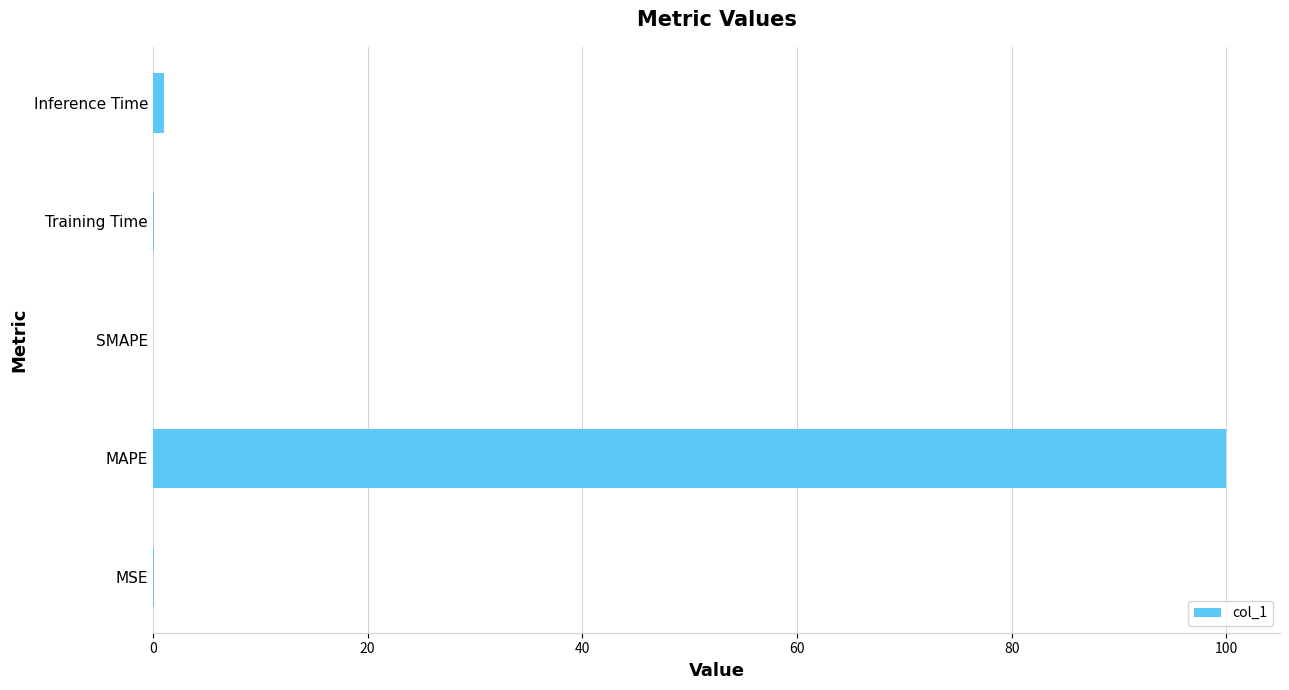

True or false: the data shows 38.5 at MAPE.

False